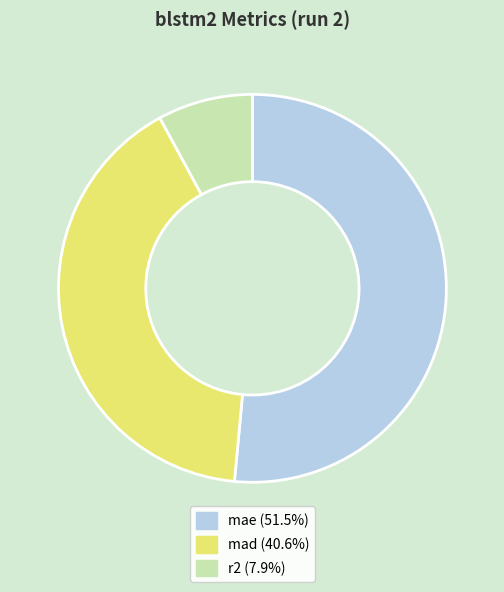

Which has a higher value, r2 or mae?

mae